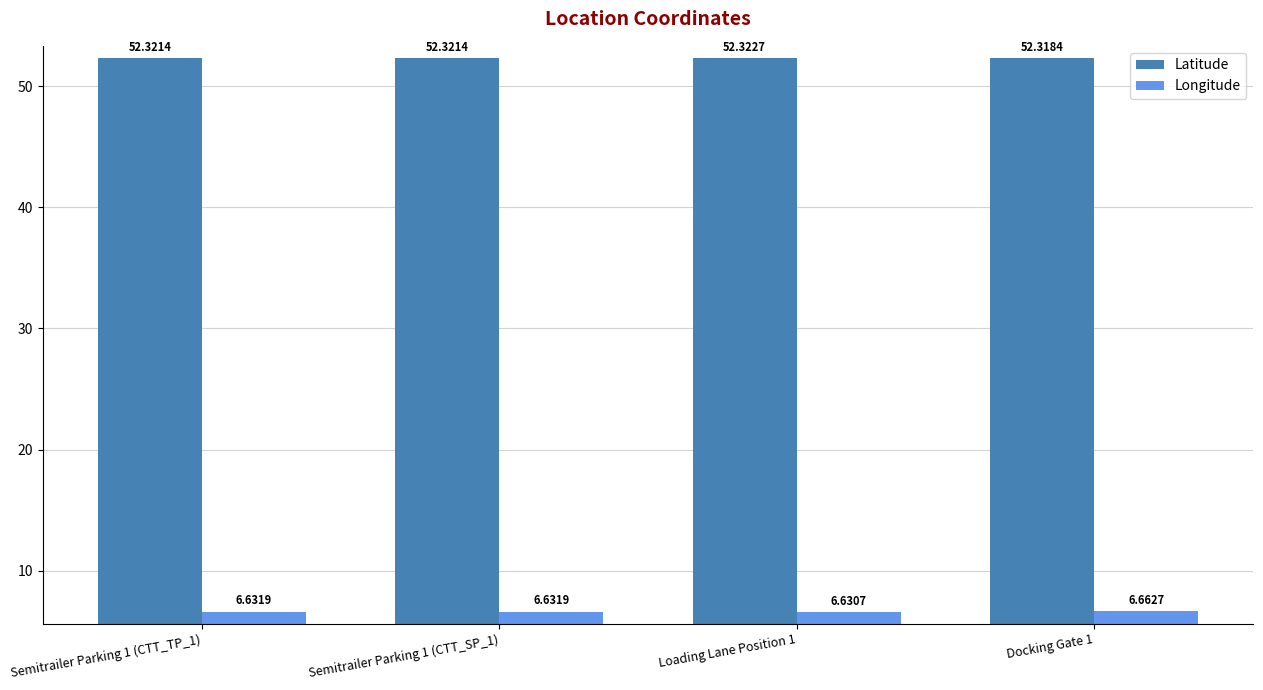

Which series has the largest range (max minus min)?

Longitude